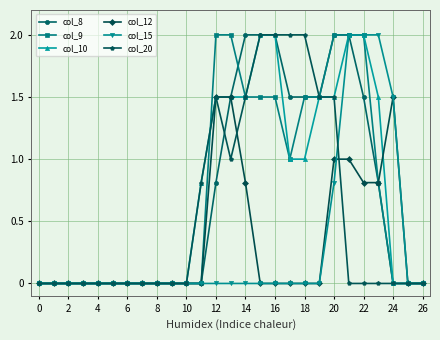

What is the highest value of the col_12 series?

1.5